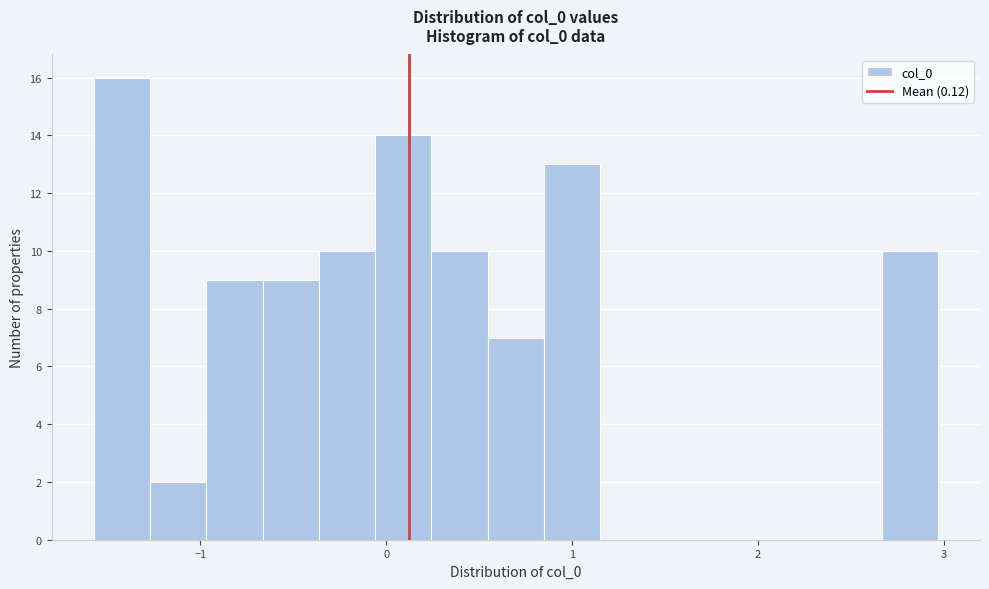

Around what value on the x-axis is the tallest bar? Give the approximate position of its centre, as read against the axis.

-1.4